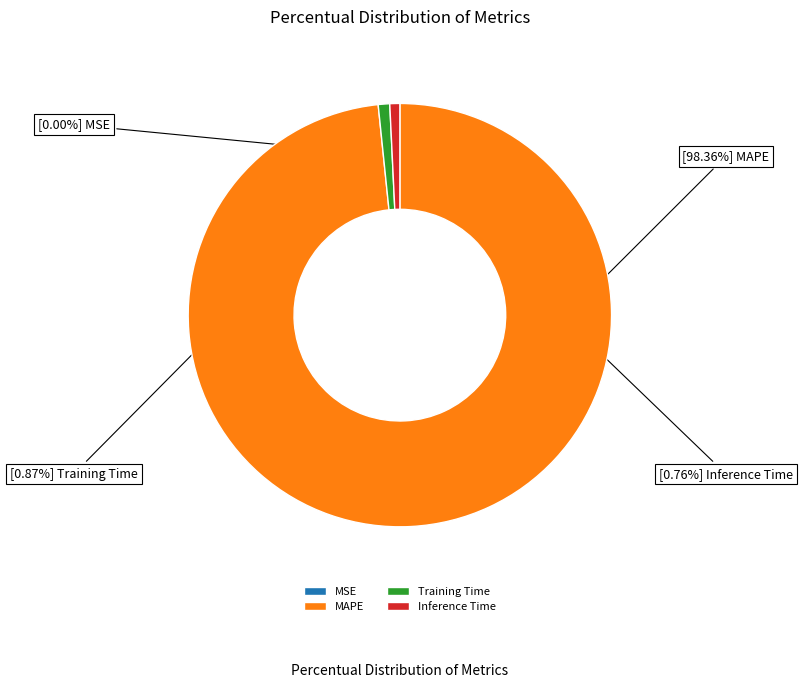

Is there a majority slice in this chart?

Yes